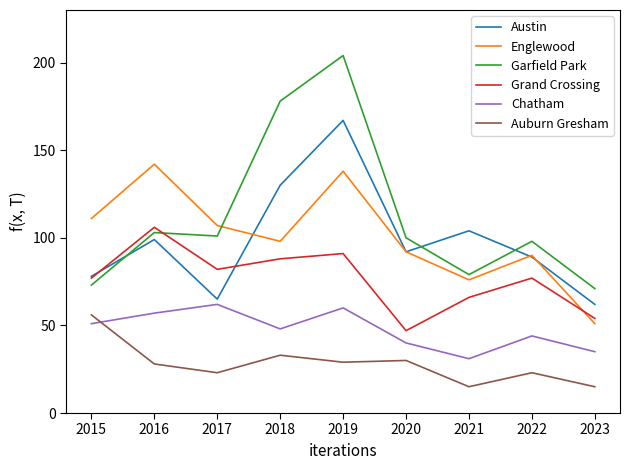

Reading left to right, extract all data points from this chart.

Austin: 78	99	65	130	167	92	104	89	62
Englewood: 111	142	107	98	138	92	76	90	51
Garfield Park: 73	103	101	178	204	100	79	98	71
Grand Crossing: 77	106	82	88	91	47	66	77	54
Chatham: 51	57	62	48	60	40	31	44	35
Auburn Gresham: 56	28	23	33	29	30	15	23	15